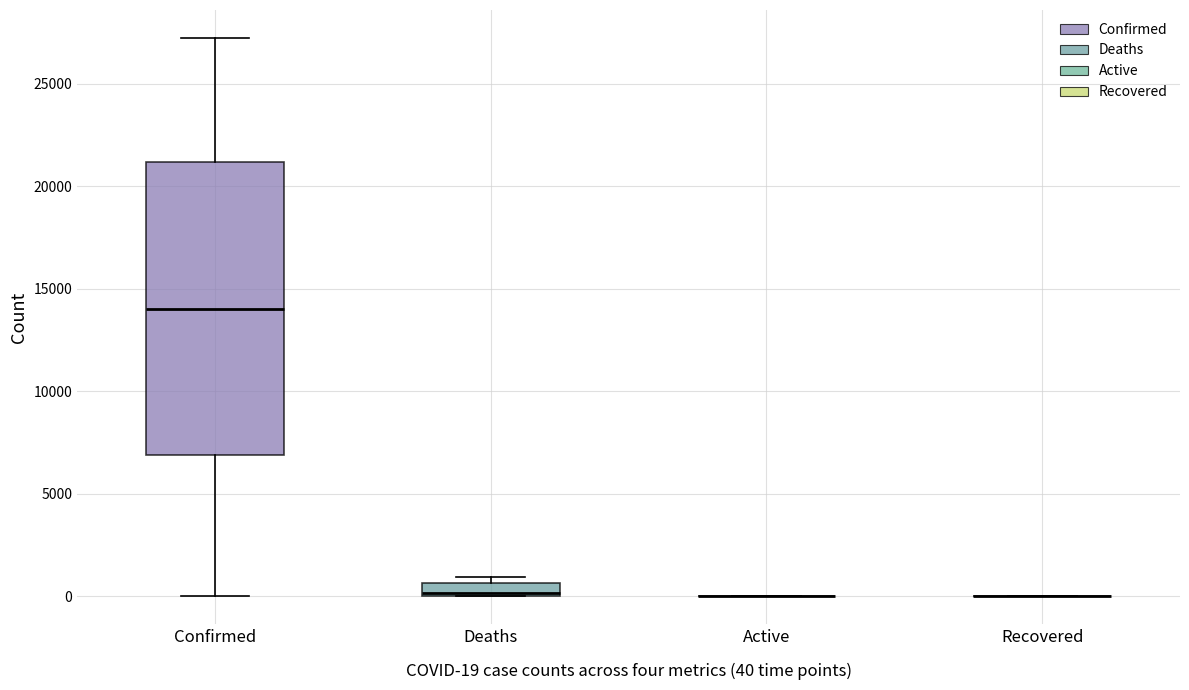

Where is the upper edge of the box for Deaths on the y-axis? The values are not printed on the chart, so give them approximately, as read against the axis.

500